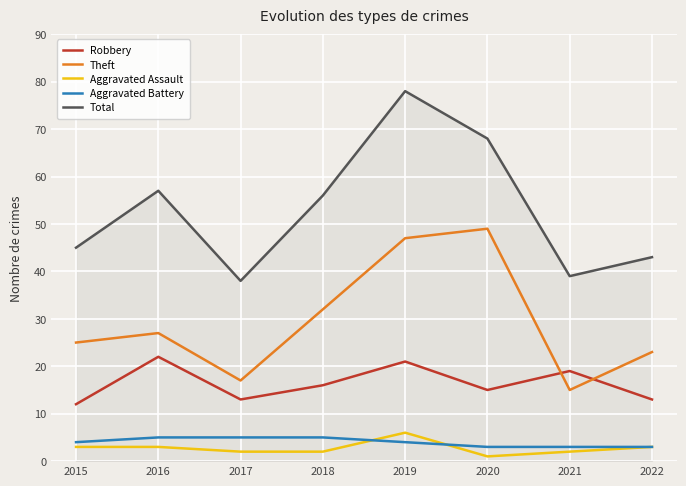

What is the approximate value of Total at 2021, to the nearest 10?

40